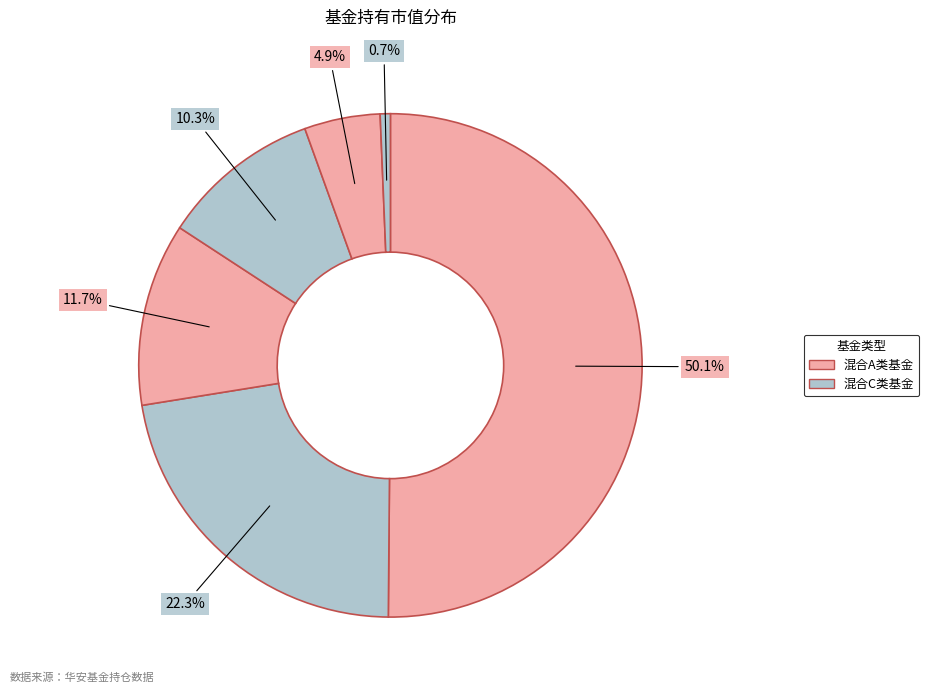

How many slices are in this pie chart?

6